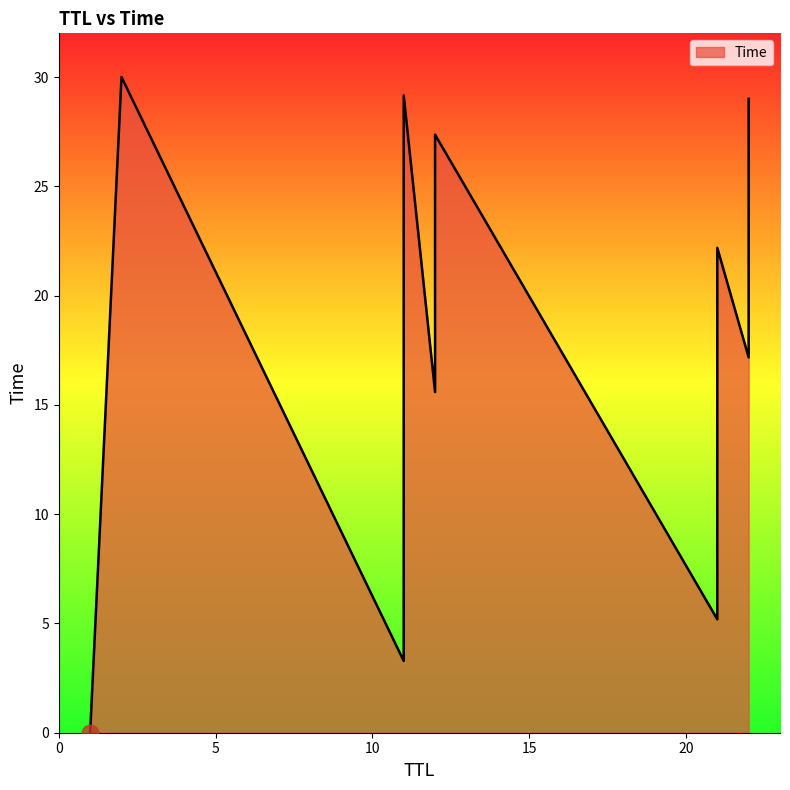

Read the value at 11.

29.2